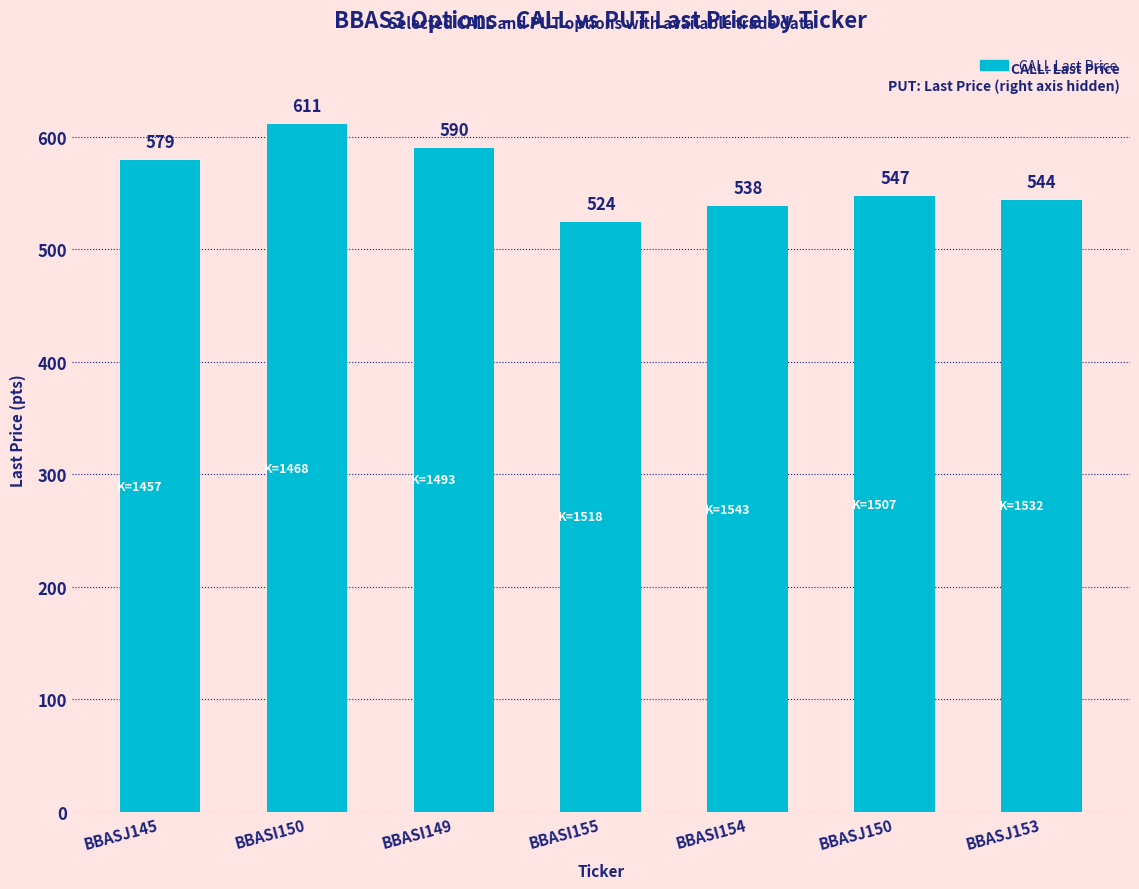

Approximately how many times larger is the value at BBASJ153 compared to BBASJ150?

1.0